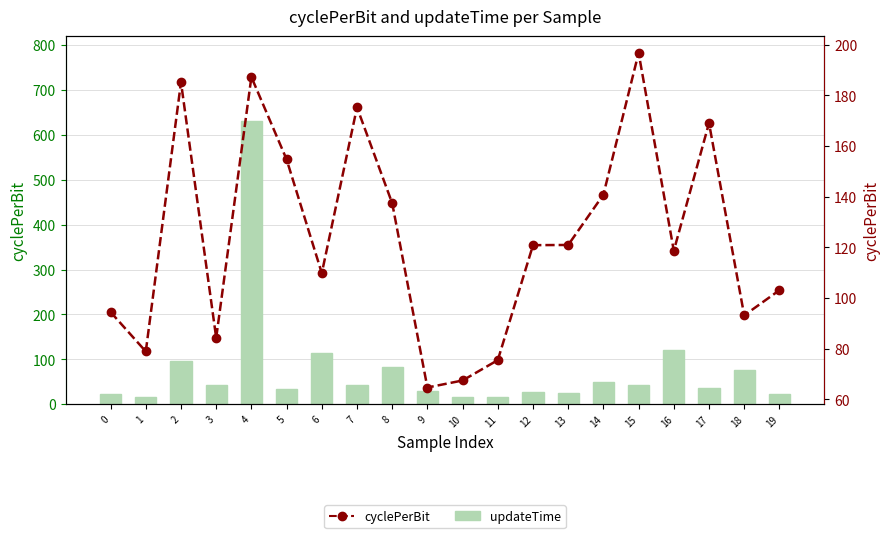

At which category is the sum across all series the highest?

4